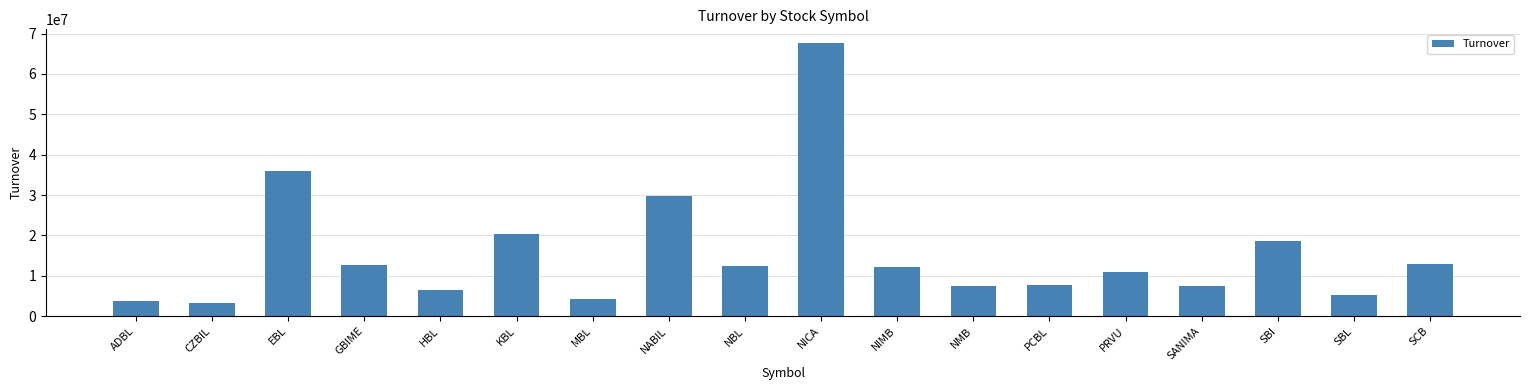

What position from the right is MBL?

12